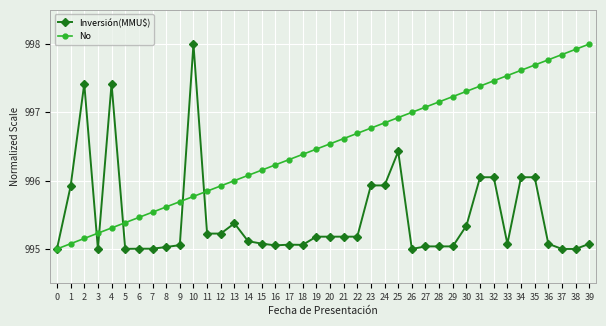

Rank the series at 13 from lowest to highest value.

Inversión(MMU$), No